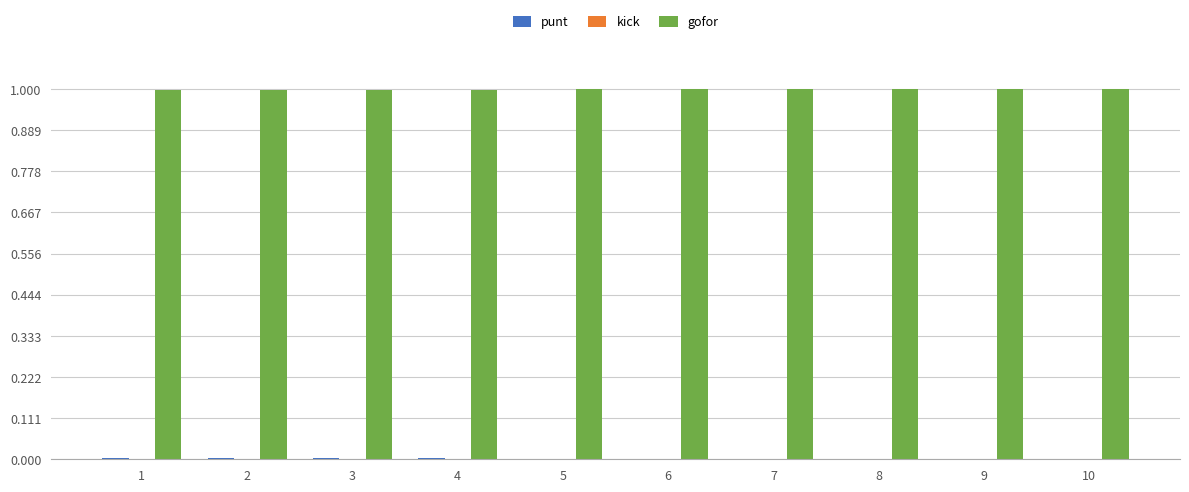

Does the chart contain stacked bars?

No